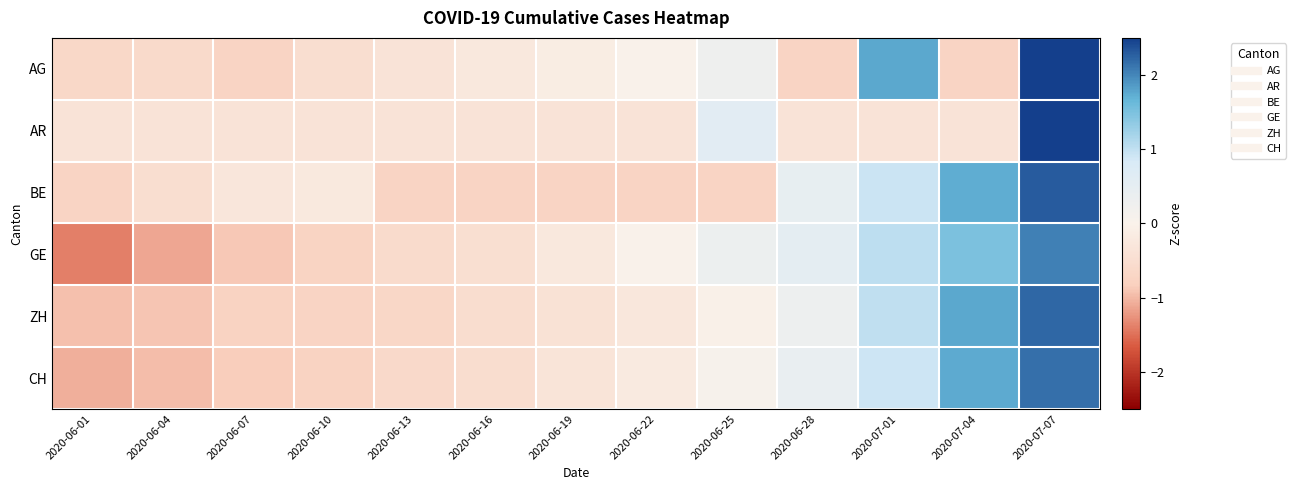

At how many categories does at least one series exceed 2?

1